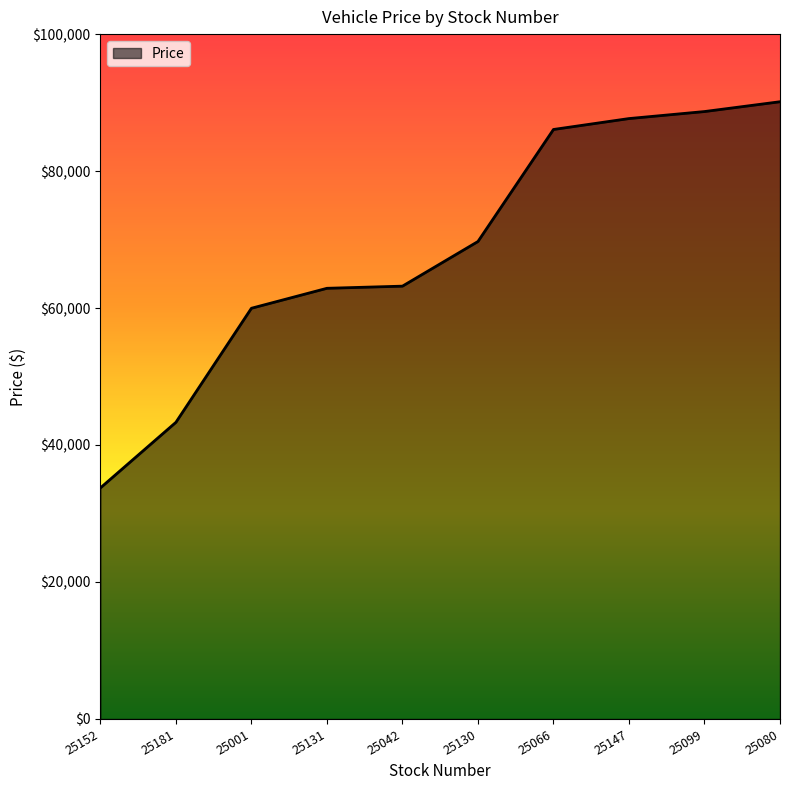

Is it true that the value at 25042 is 63198?

True